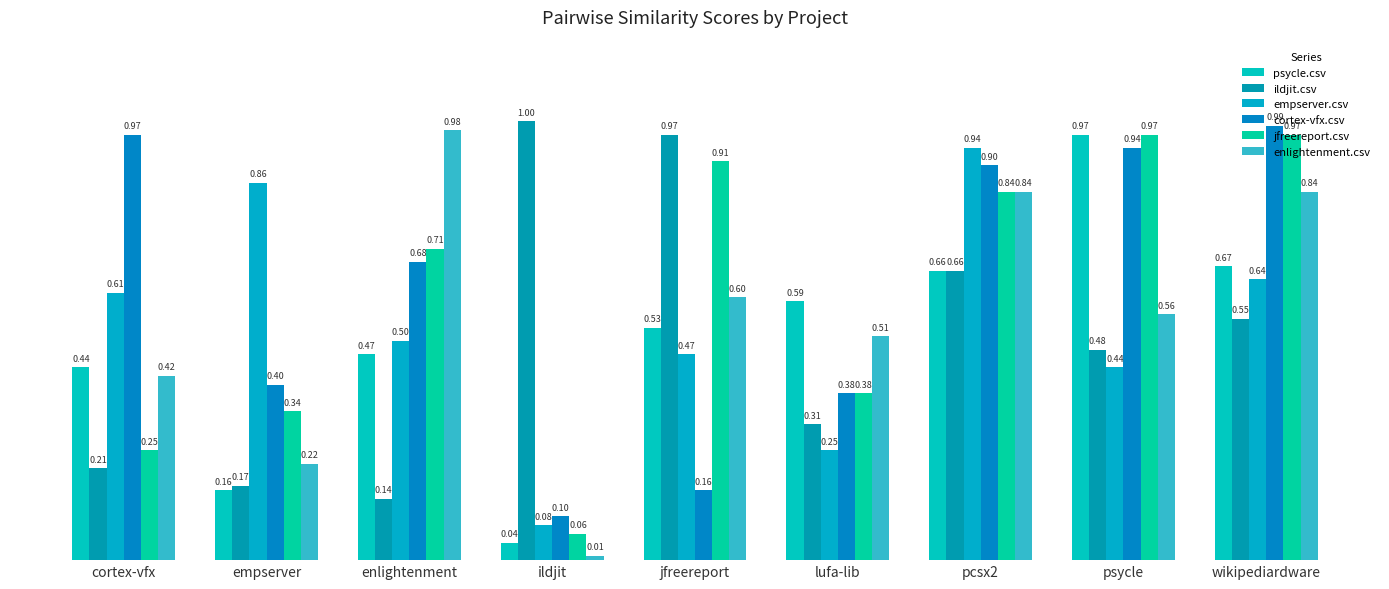

Between jfreereport and lufa-lib, which series saw the biggest shift?

ildjit.csv